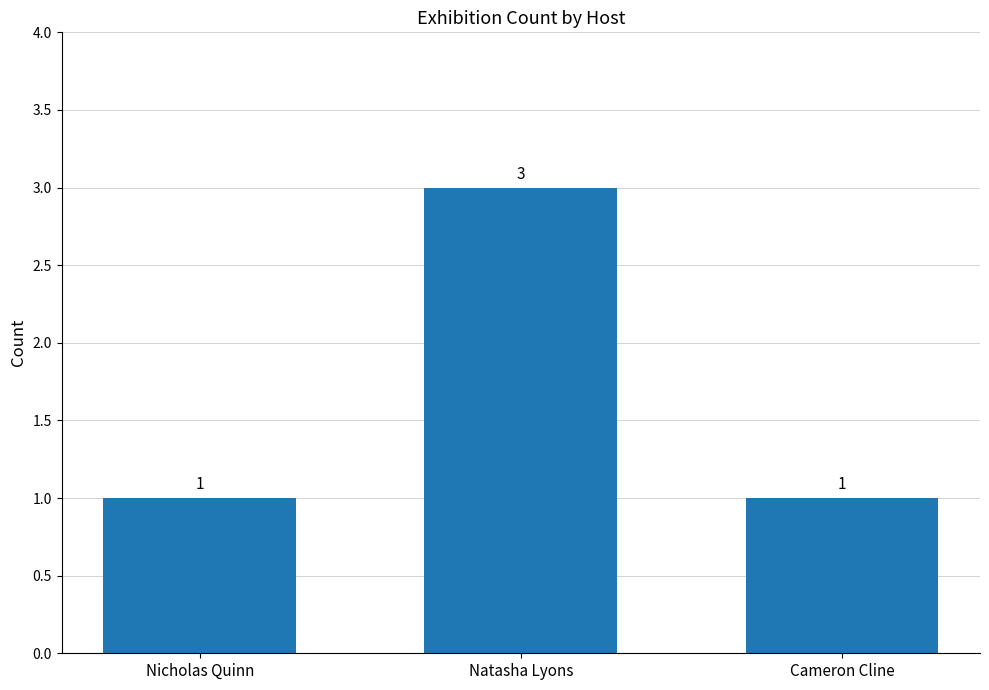

True or false: the data shows 3 at Natasha Lyons.

True